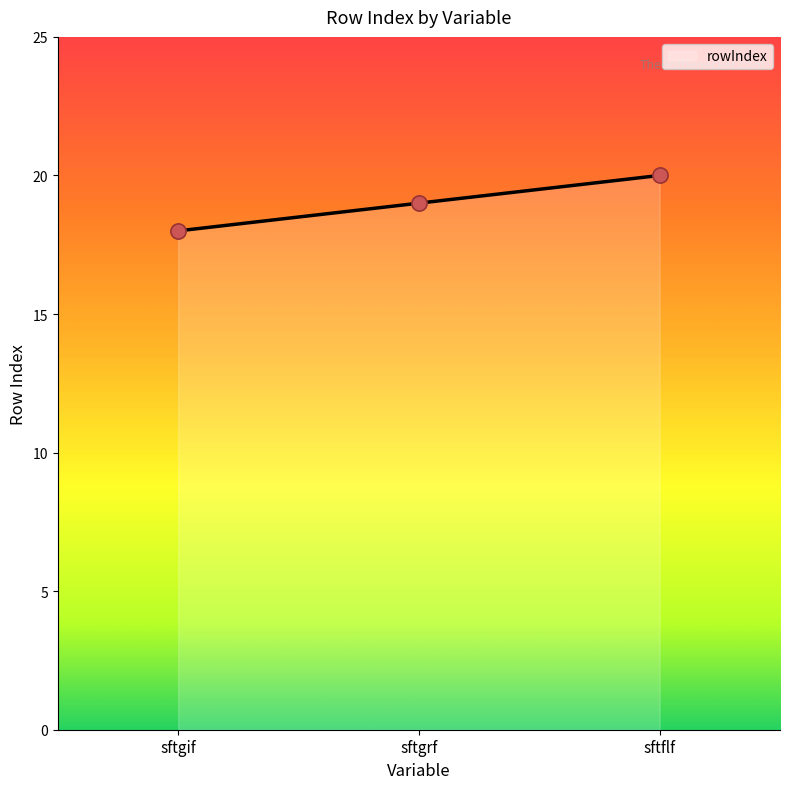

What is the ratio of the value at sftgrf to the value at sftgif?

1.1